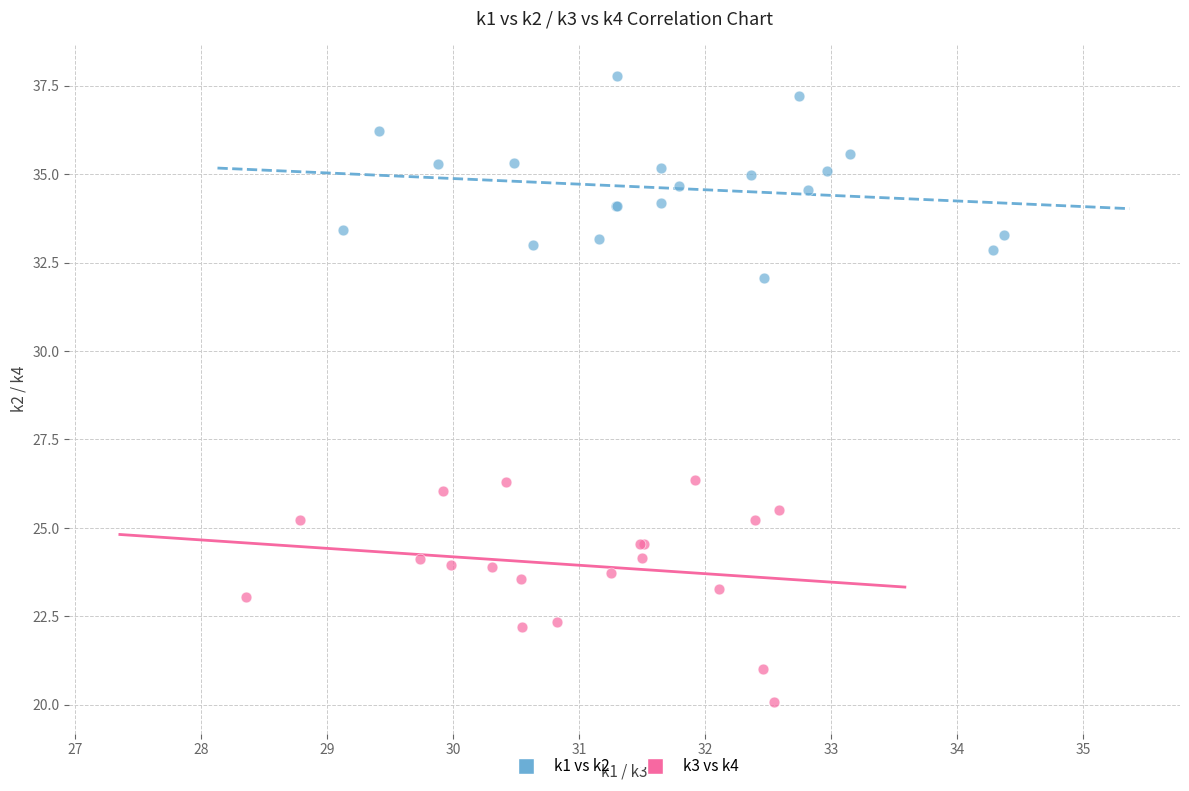

Which series reaches the maximum Y coordinate?

k1 vs k2